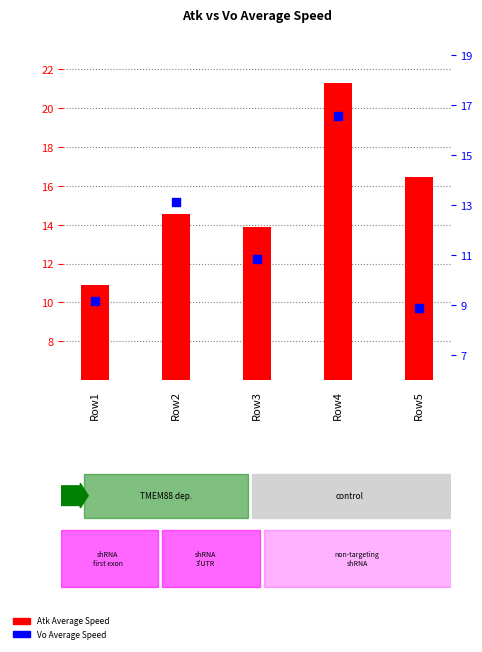

At which category is the sum across all series the highest?

Row4